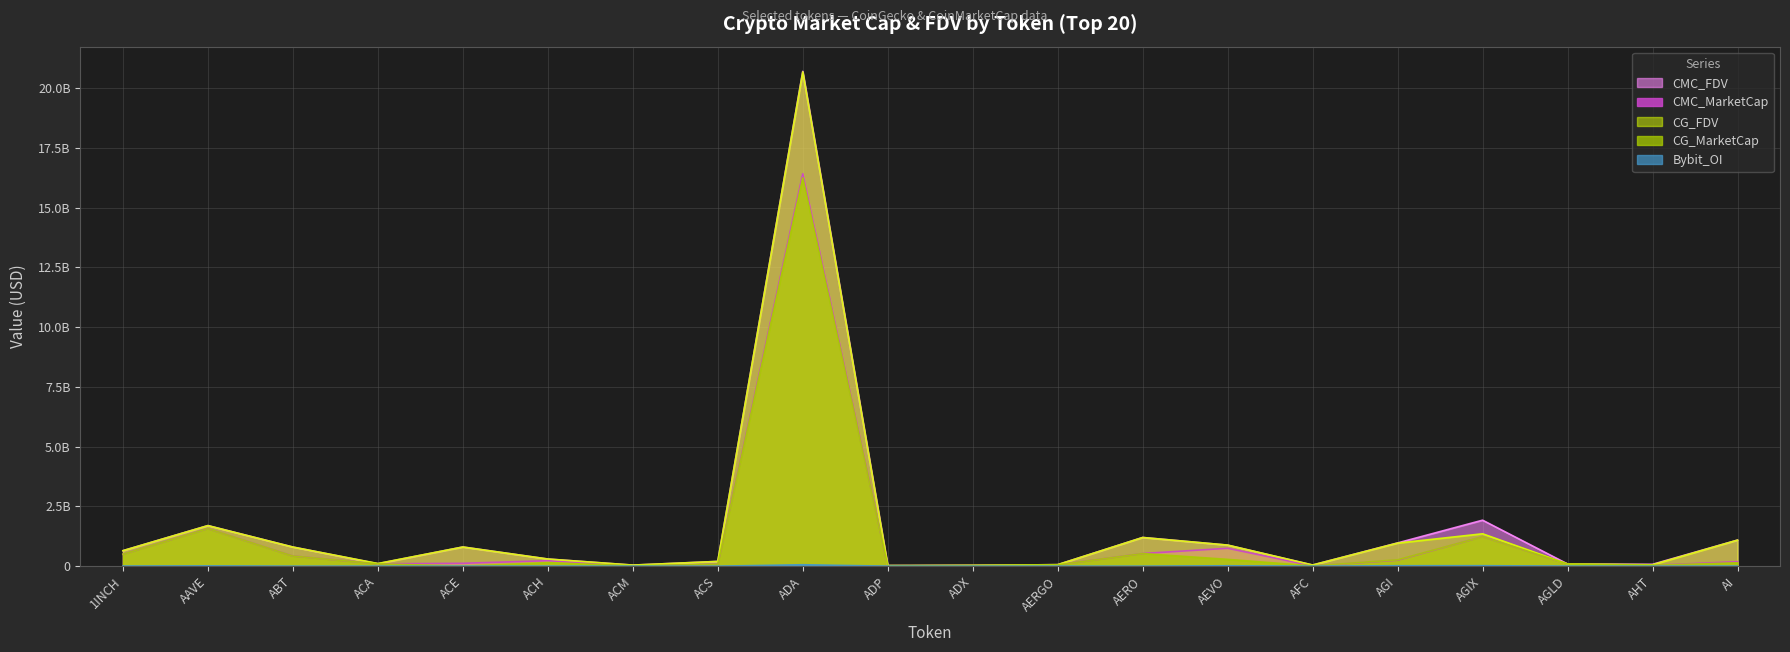

List the series in order of their peak value, lowest first.

Bybit_OI, CG_MarketCap, CMC_MarketCap, CG_FDV, CMC_FDV